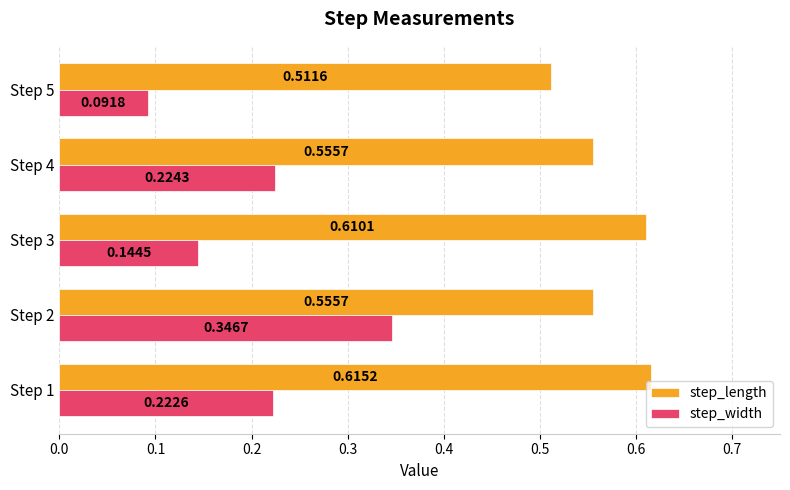

Rank the series by their average value, from lowest to highest.

step_width, step_length